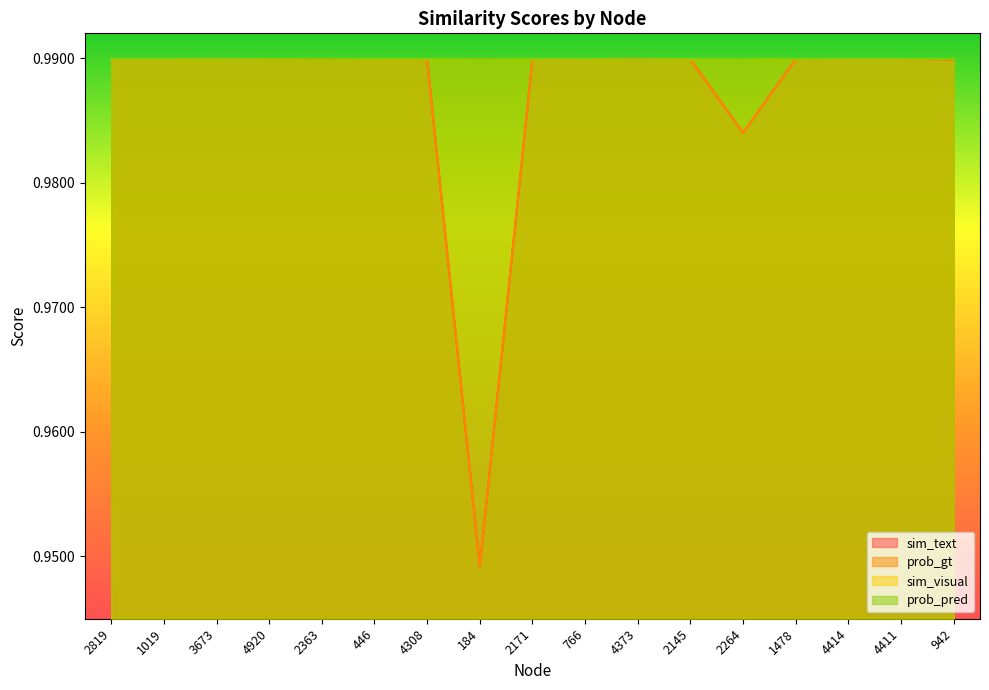

What is the sum of all sim_text values?

16.8